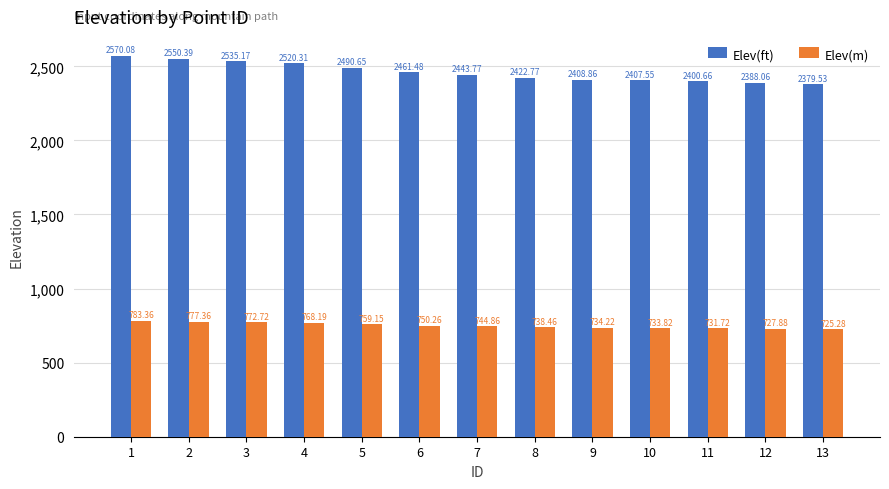

What is the average value of the Elev(ft) series?

2459.9